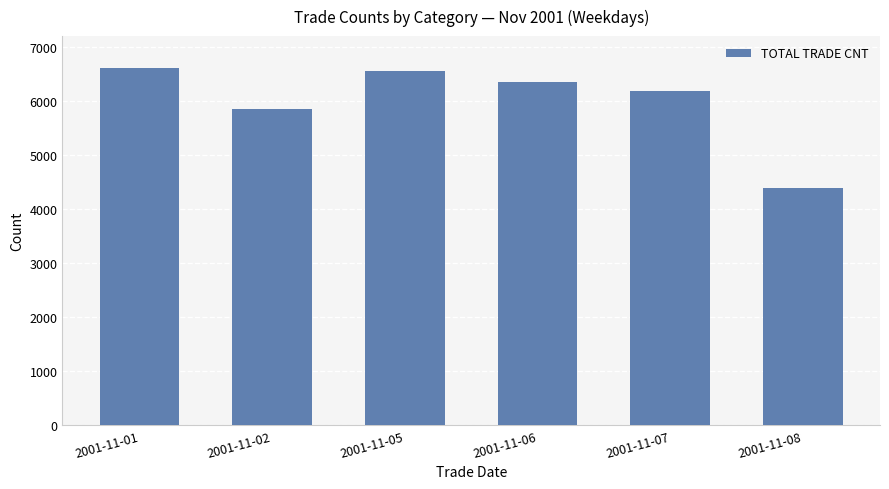

Are the bars grouped side by side (vs. stacked)?

No